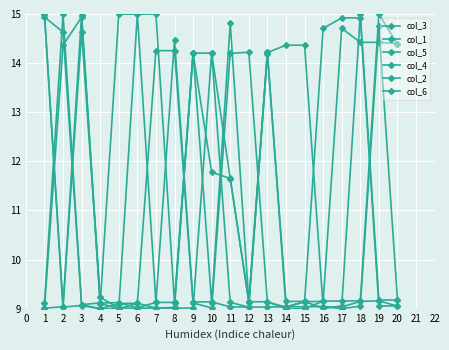

What is the maximum value for col_6?

15.0